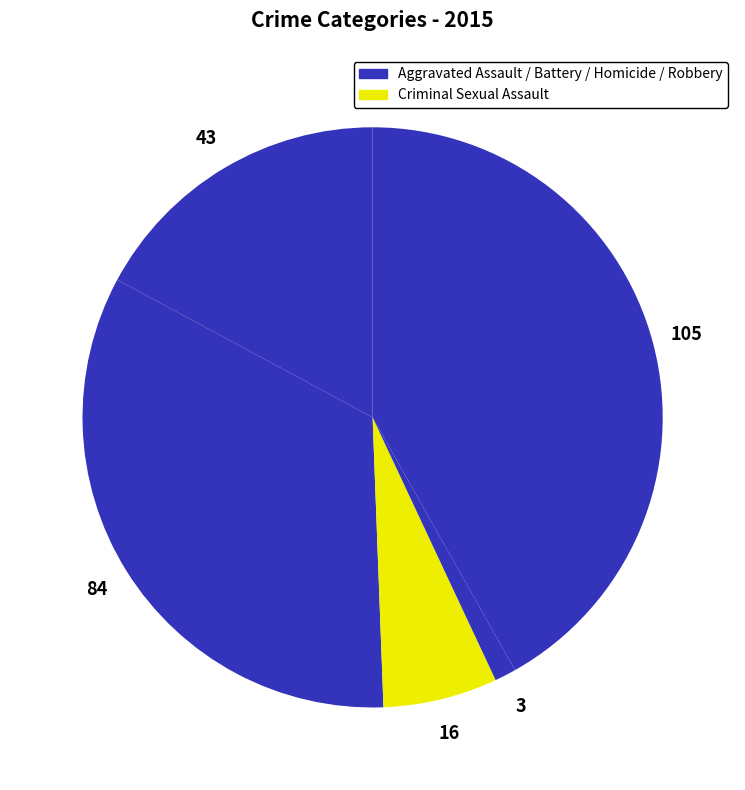

How many segments does this pie chart have?

5